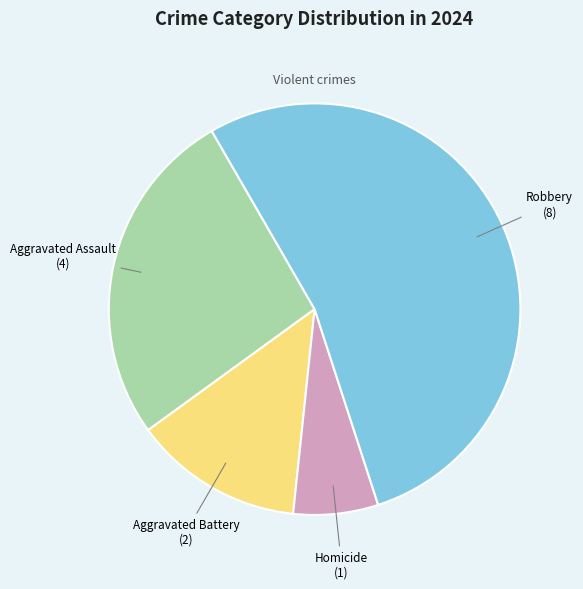

Does any single category account for the majority?

Yes